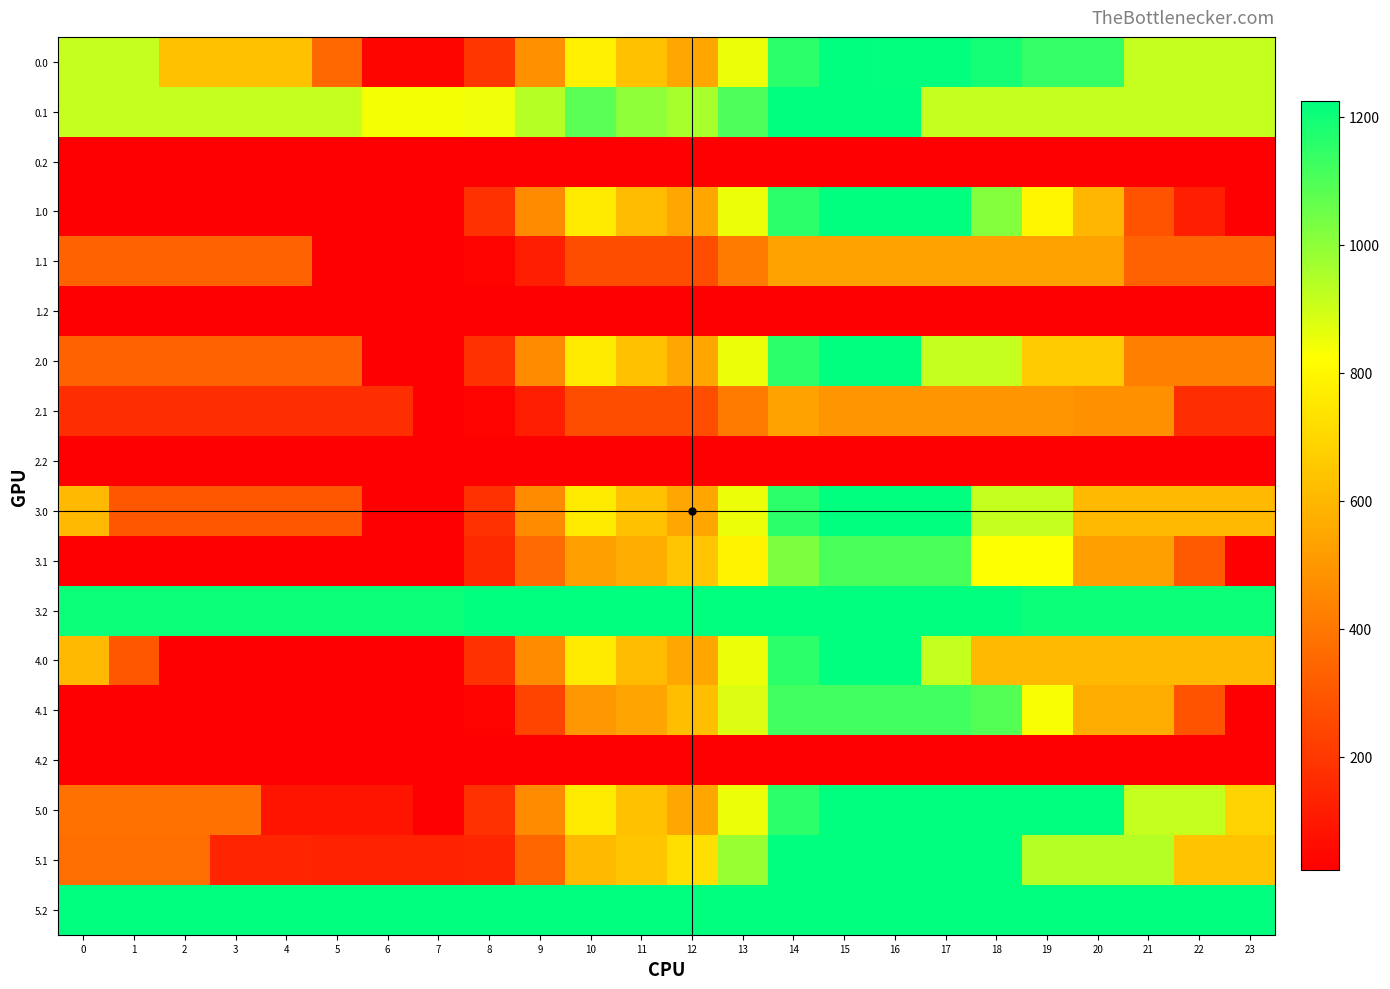

Rank the series by their maximum value, from lowest to highest.

0.2, 1.2, 2.2, 4.2, 1.1, 2.1, 3.1, 4.1, 0.0, 0.1, 1.0, 2.0, 3.0, 3.2, 4.0, 5.0, 5.1, 5.2